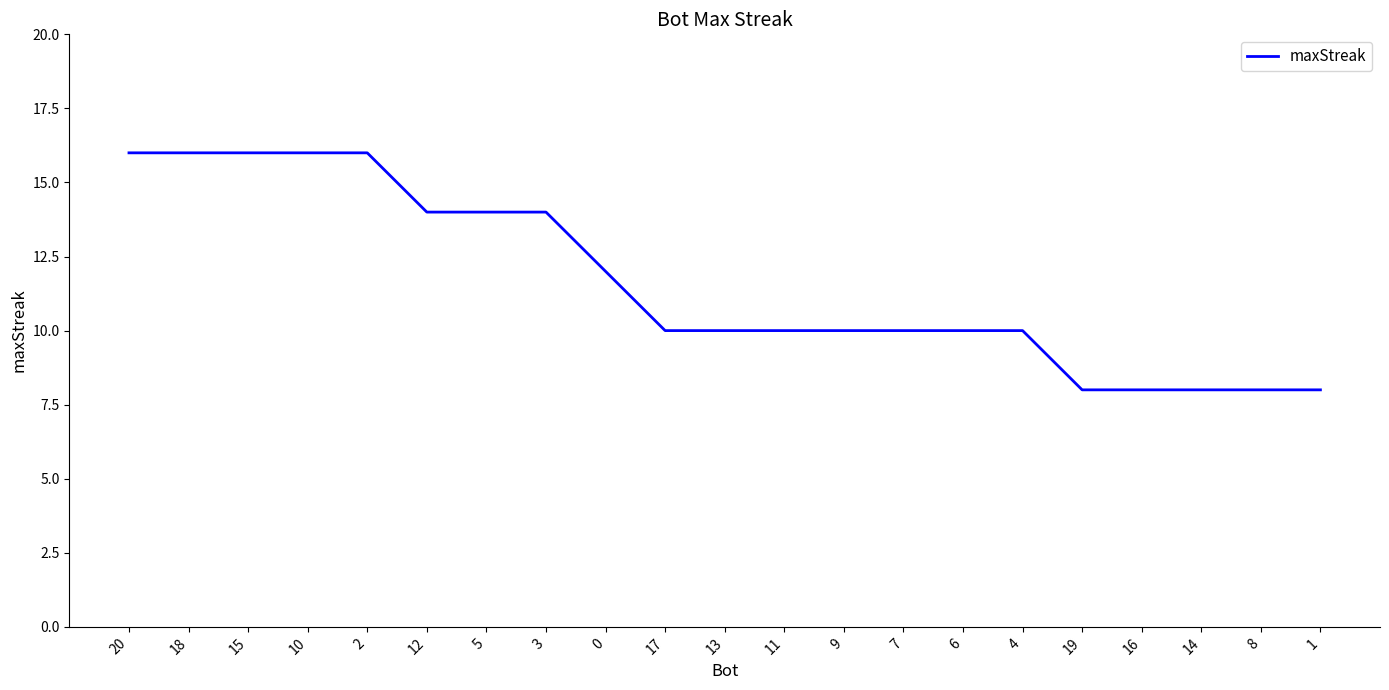

What is the change in value from 2 to 8?

-8